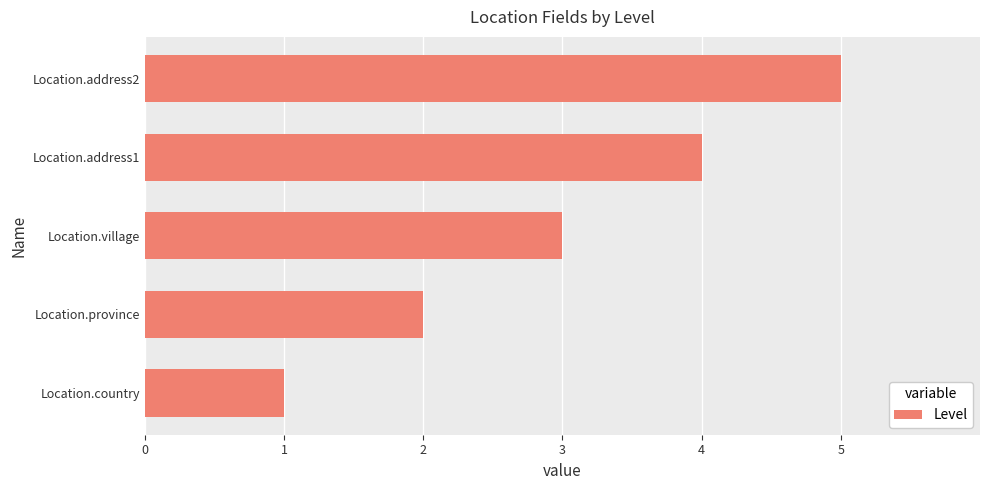

True or false: the data shows 5 at Location.address2.

True